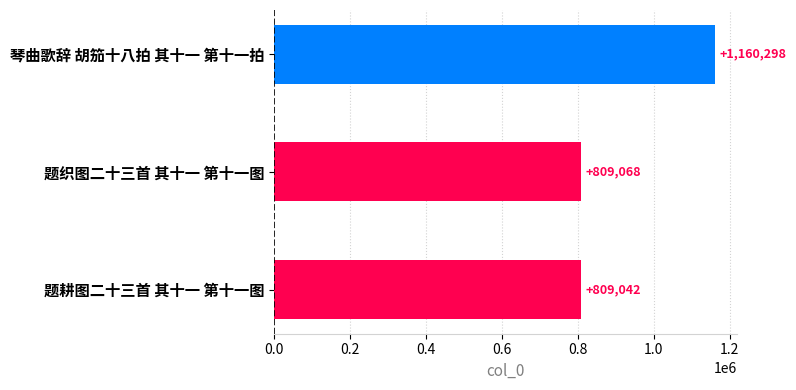

What is the sum of all values?

2778408